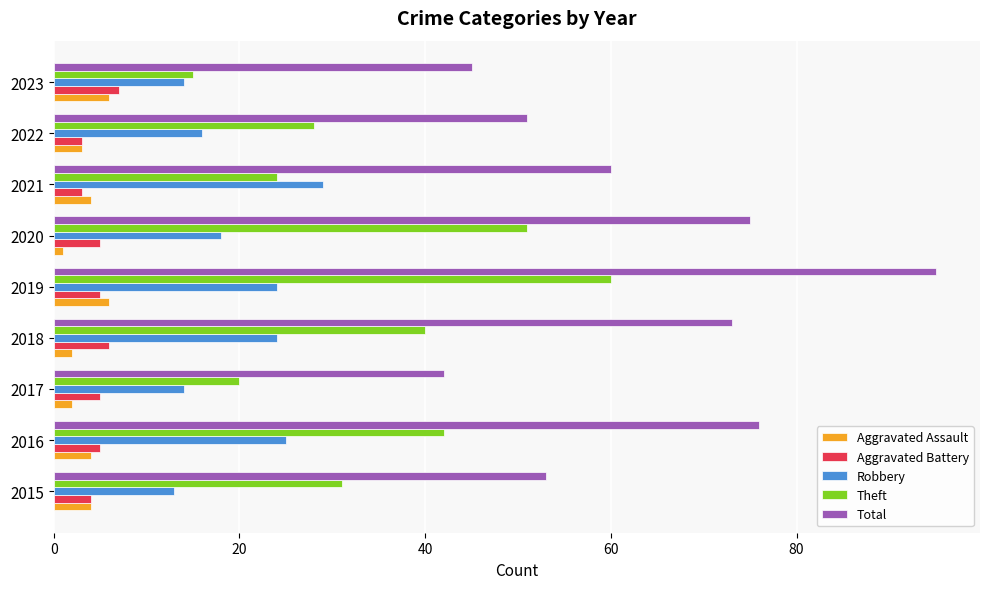

The Aggravated Assault series shows 4 at 2016. True or false?

True